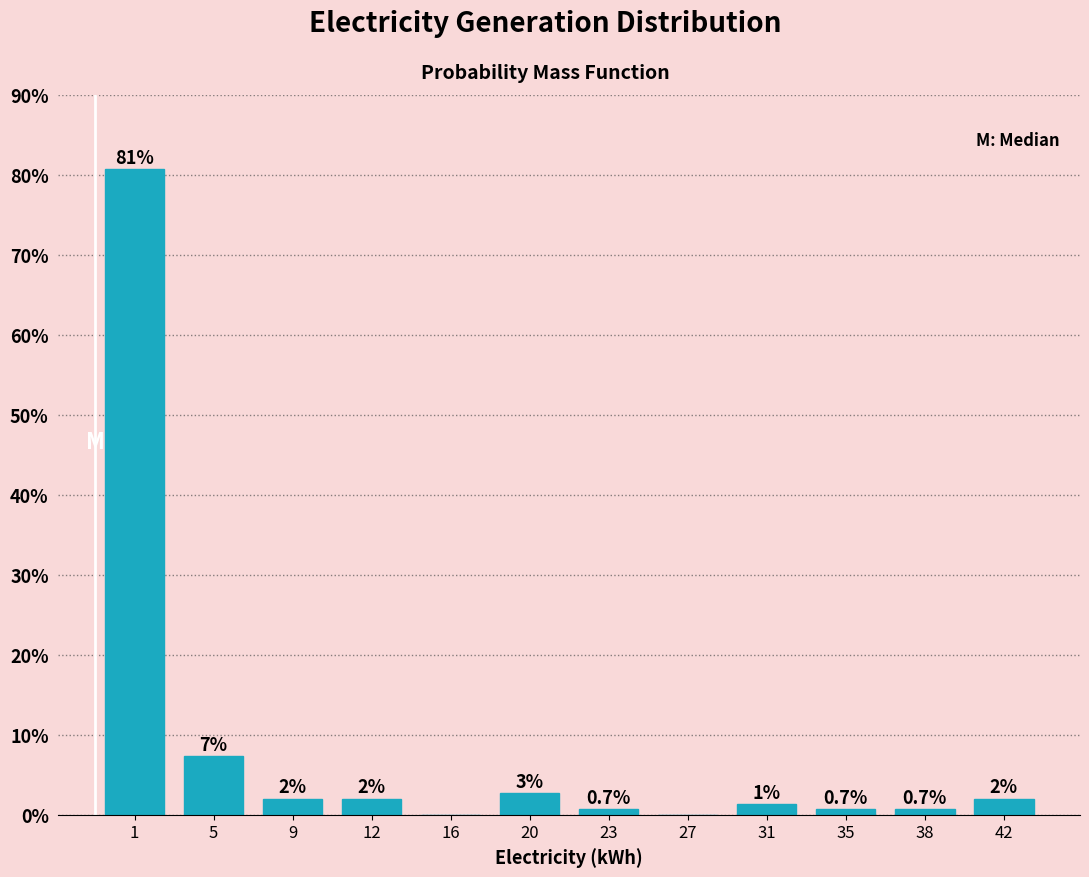

Between 12 and 31, which is larger?

12